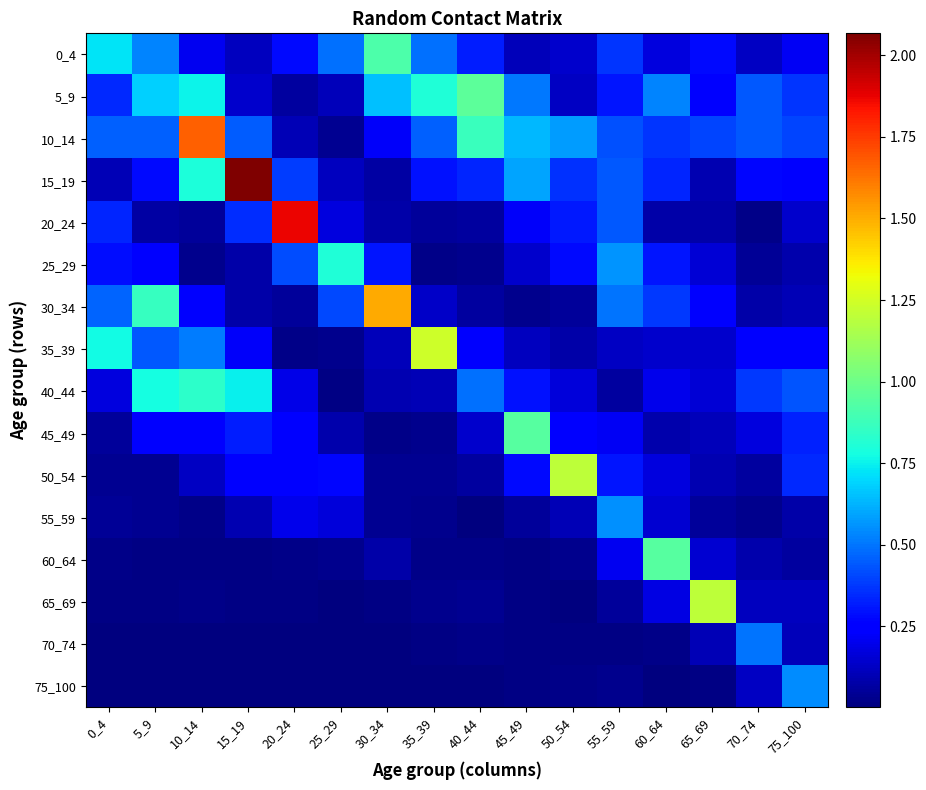

At which category is the sum across all series the highest?

10_14